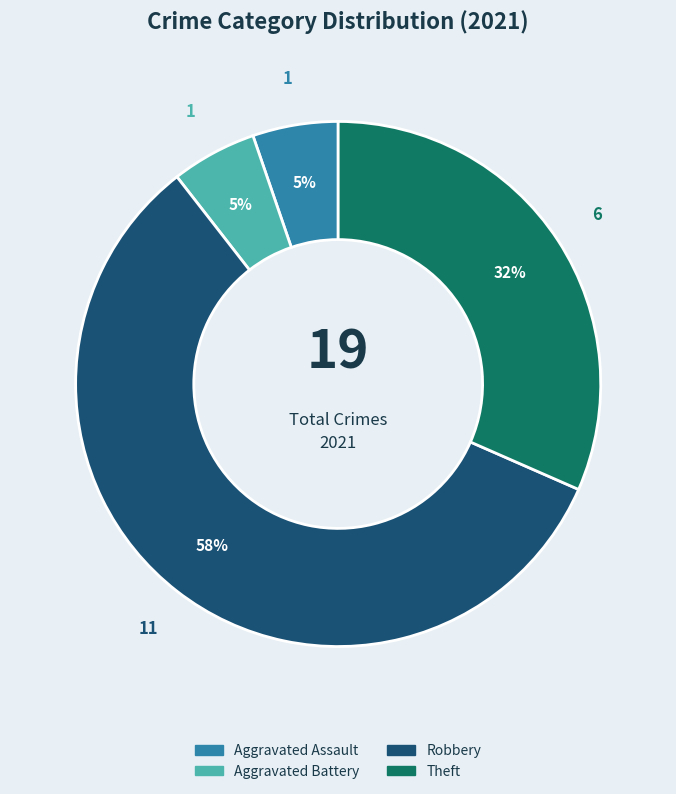

How many slices are in this pie chart?

4